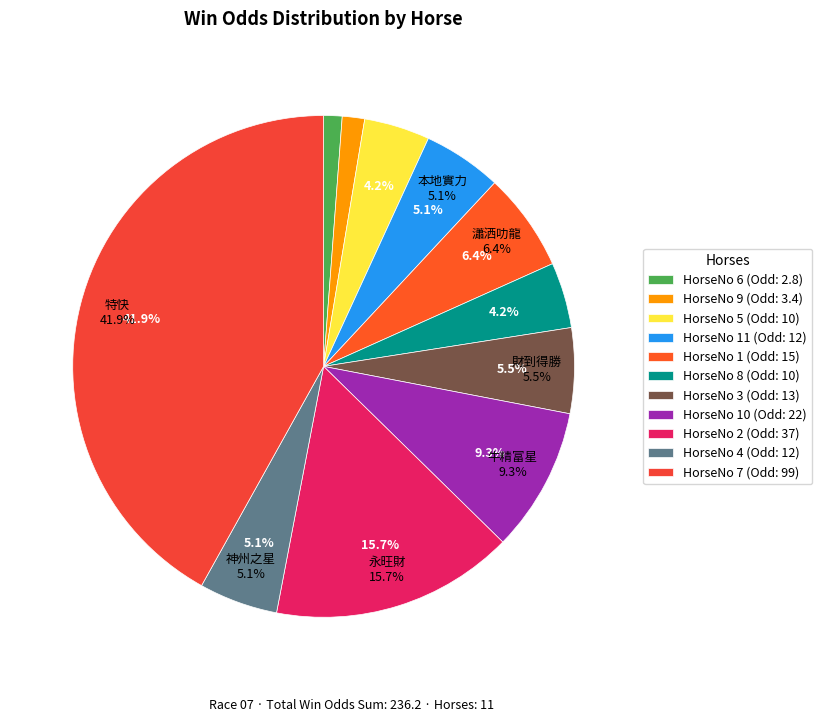

True or false: 8 accounts for 1% of the total.

False